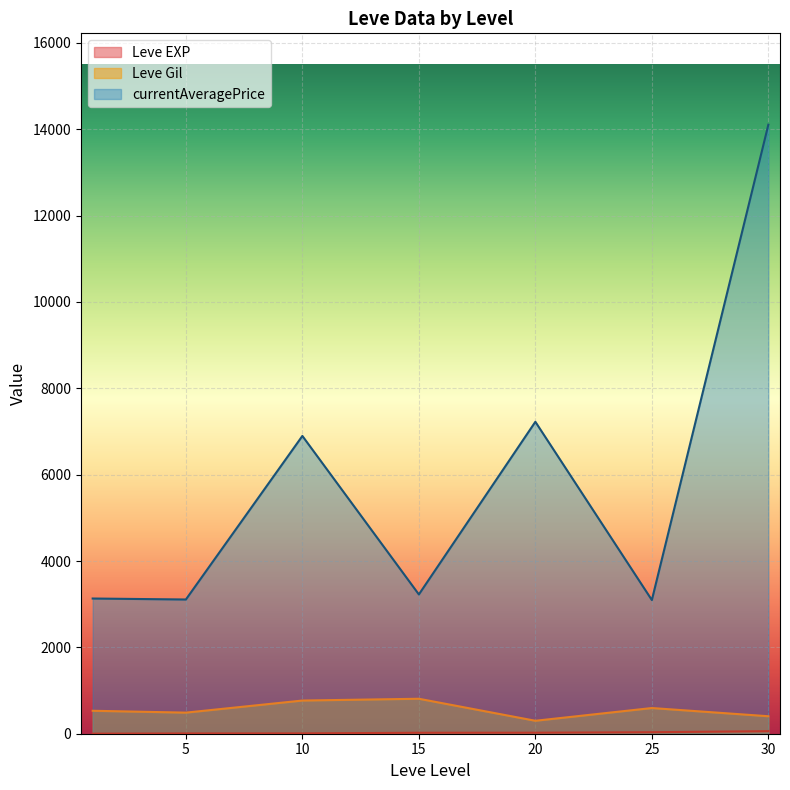

True or false: Leve EXP and currentAveragePrice intersect in this chart.

False